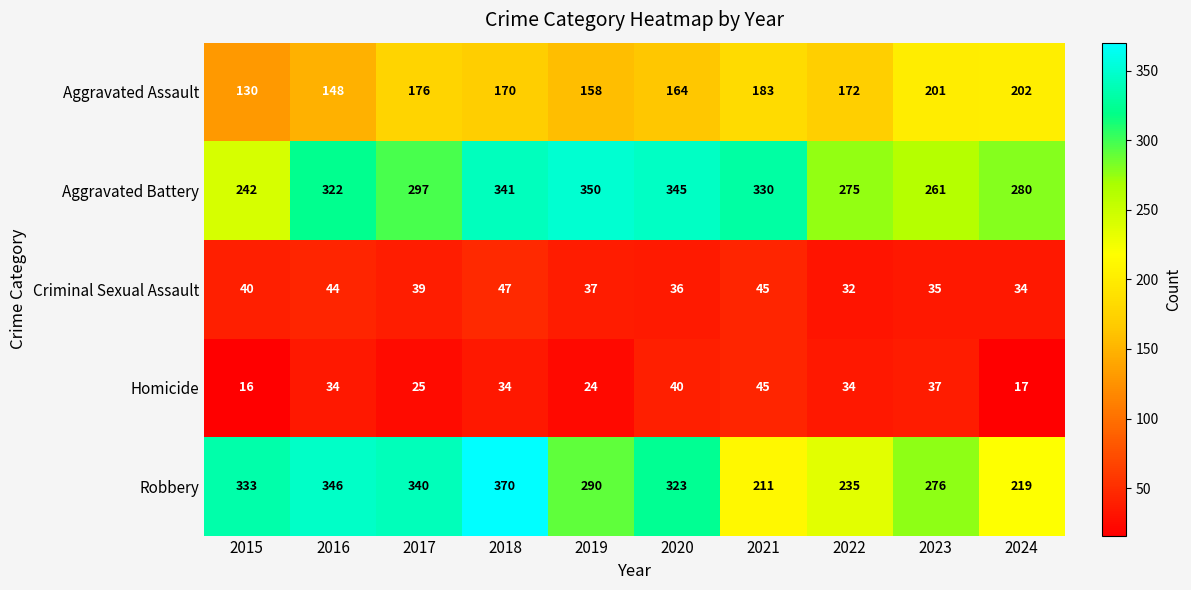

How many data points does each series have?

10